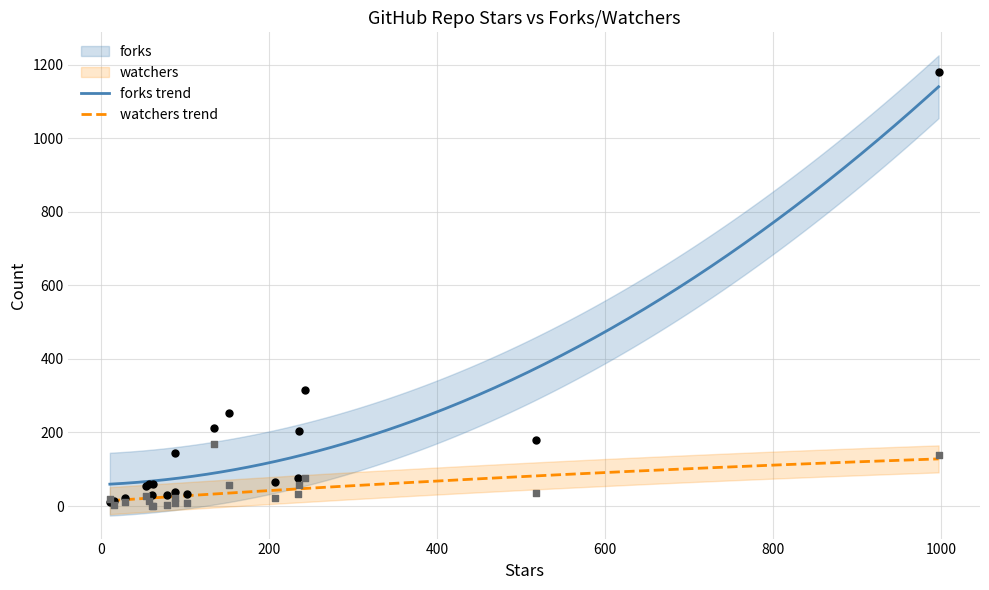

At how many categories does at least one series exceed 720?

1